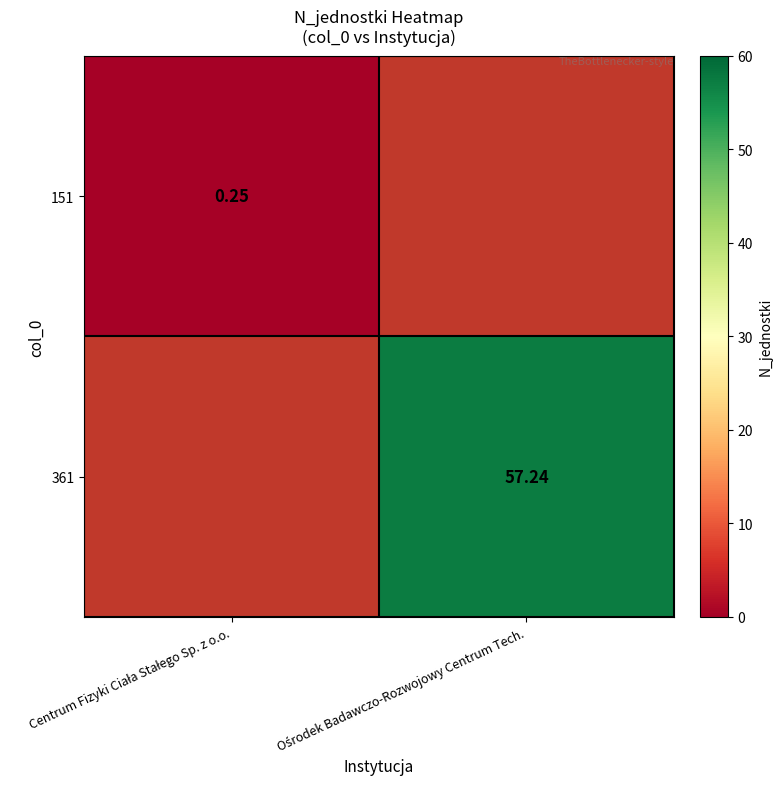

True or false: 151 has a value of 0.2 at Centrum Fizyki Ciała Stałego Sp. z o.o..

True